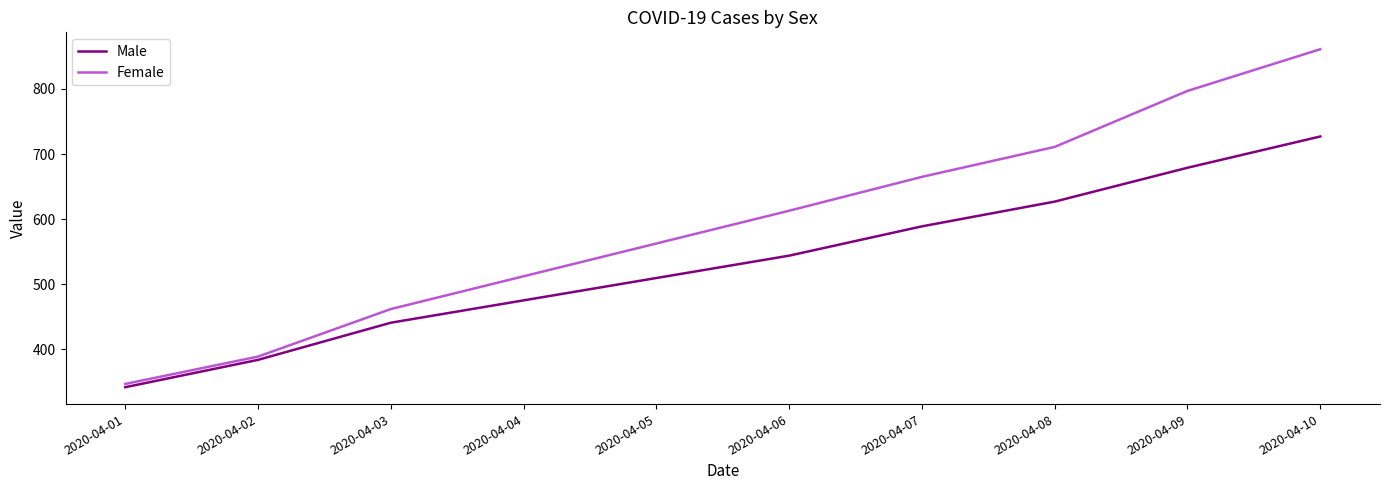

What is the maximum value for Female?

861